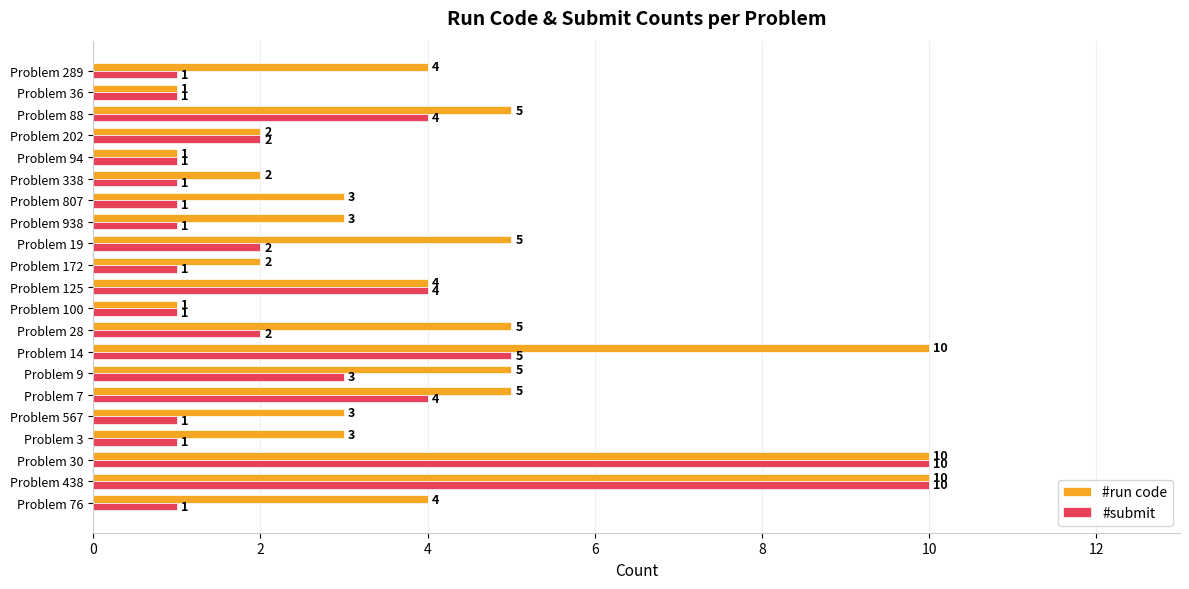

What value does the #run code series have at Problem 76?

4